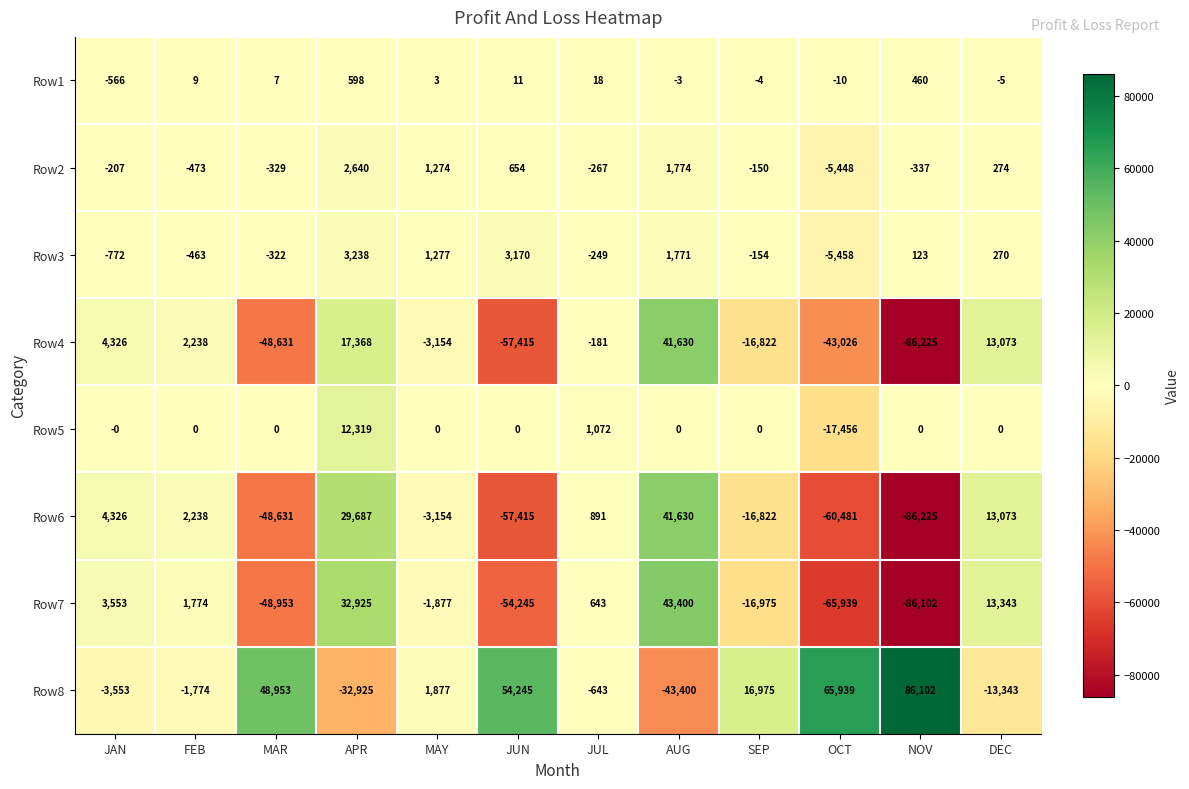

What is the difference between the second highest and second lowest values in the Row6 series?

90168